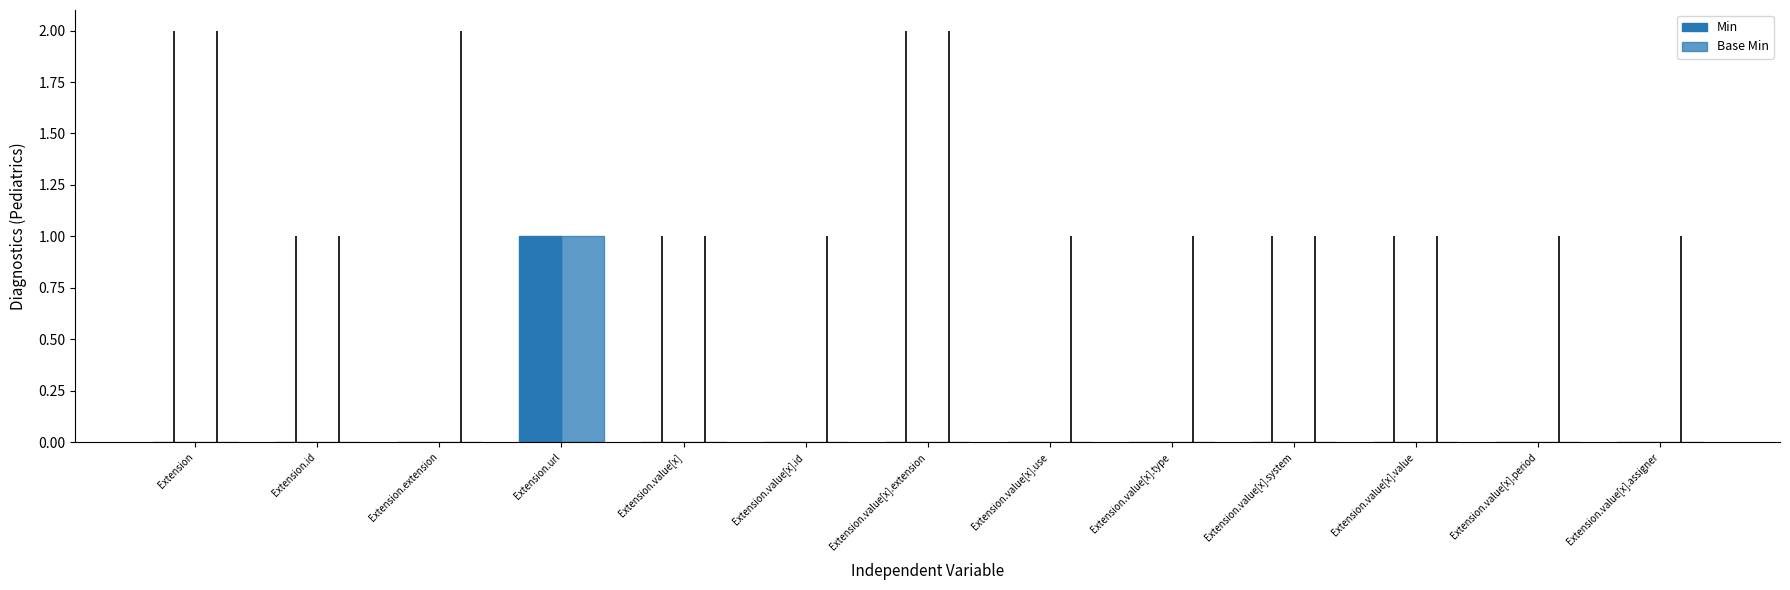

How many distinct data groups are displayed?

2